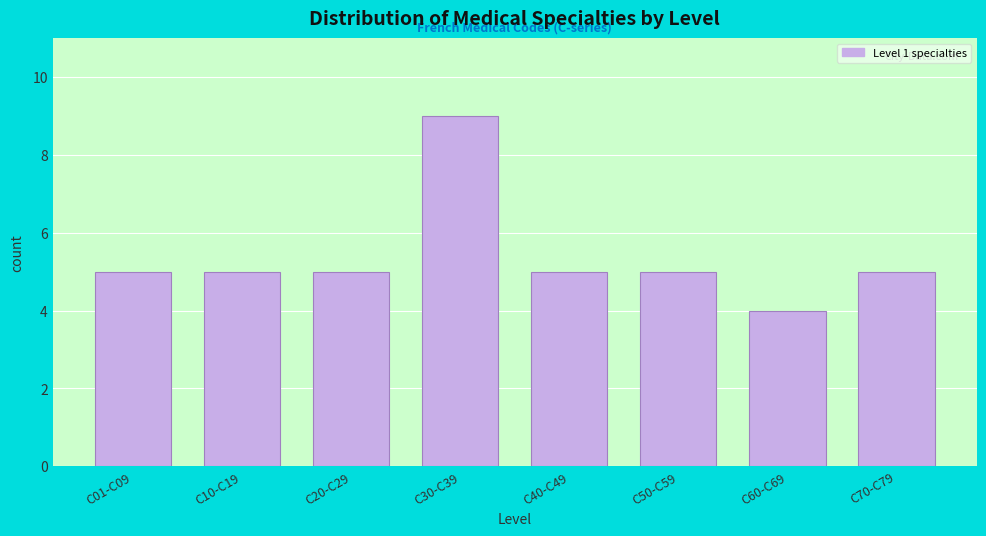

Reading left to right, transcribe all the data shown in this chart.

C01-C09=5	C10-C19=5	C20-C29=5	C30-C39=9	C40-C49=5	C50-C59=5	C60-C69=4	C70-C79=5